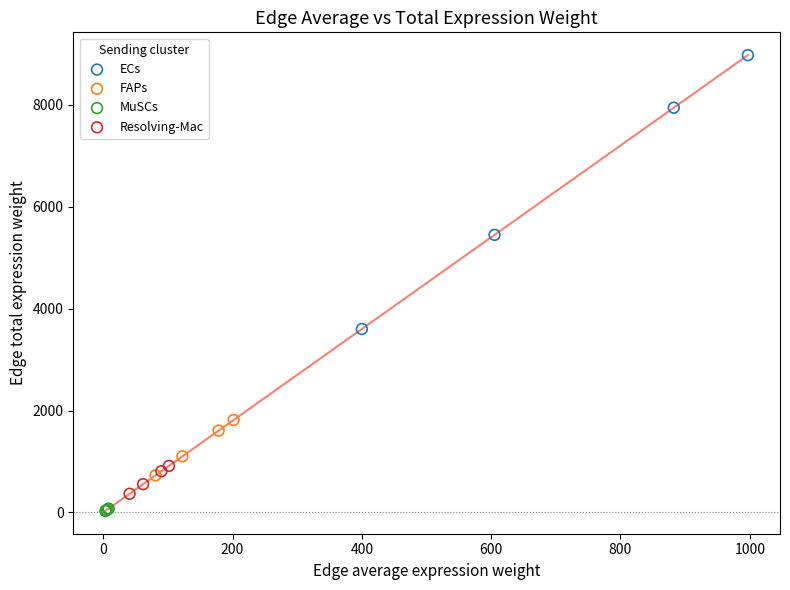

Which series has the largest Y range (max minus min)?

ECs